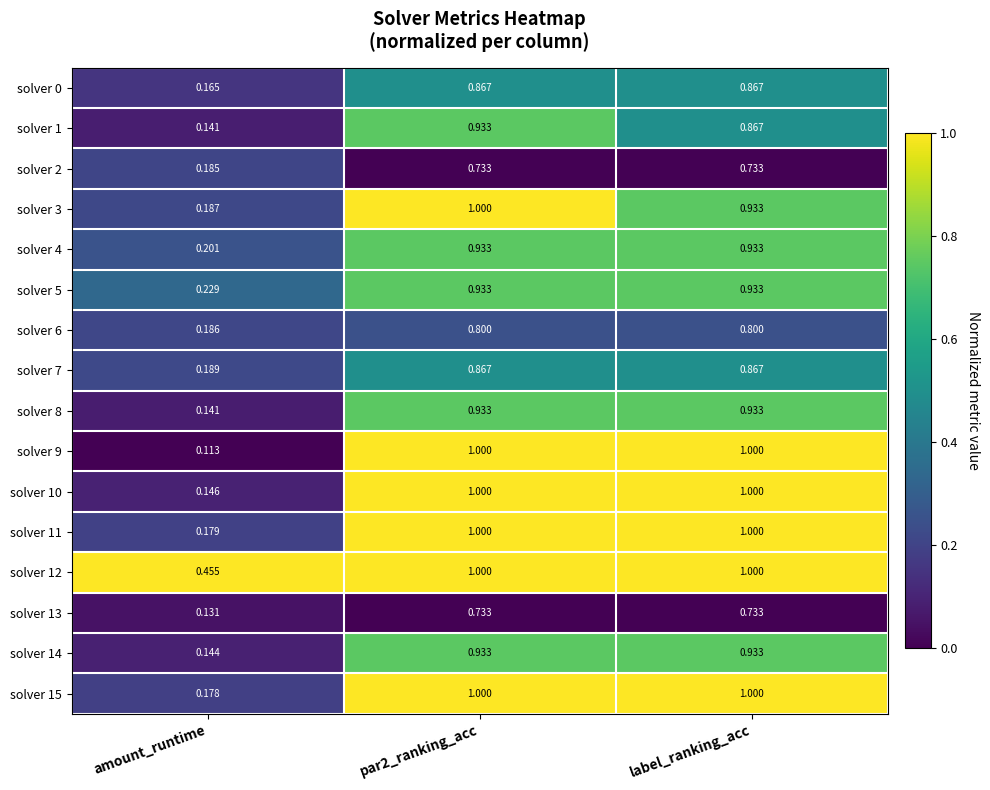

Where is solver 7 nearest to the value 0?

amount_runtime